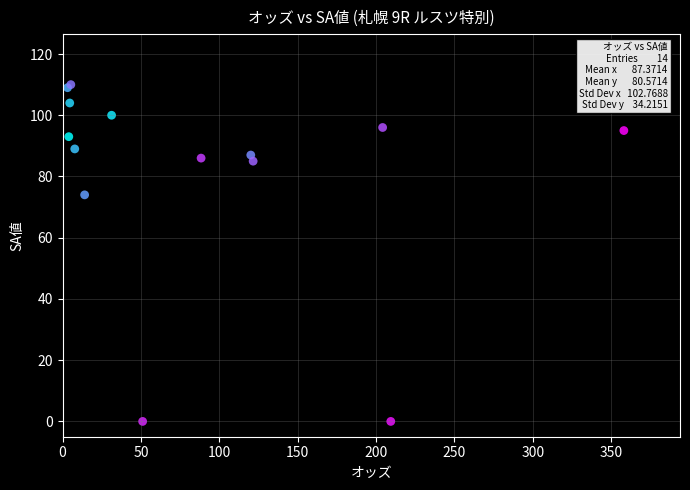

What Y value in the scatter plot is closest to 55?

74